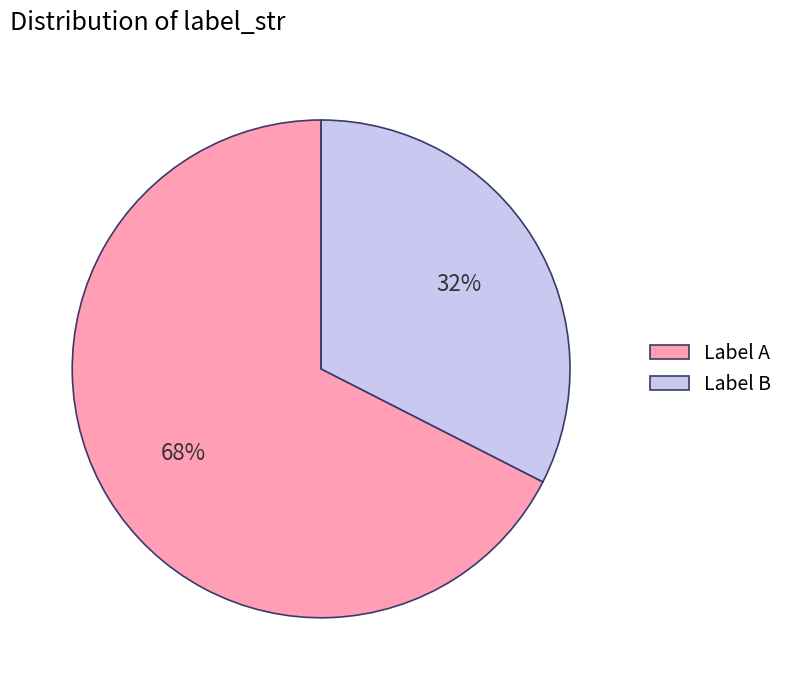

Do Label A and Label B together represent more than half of the pie?

Yes